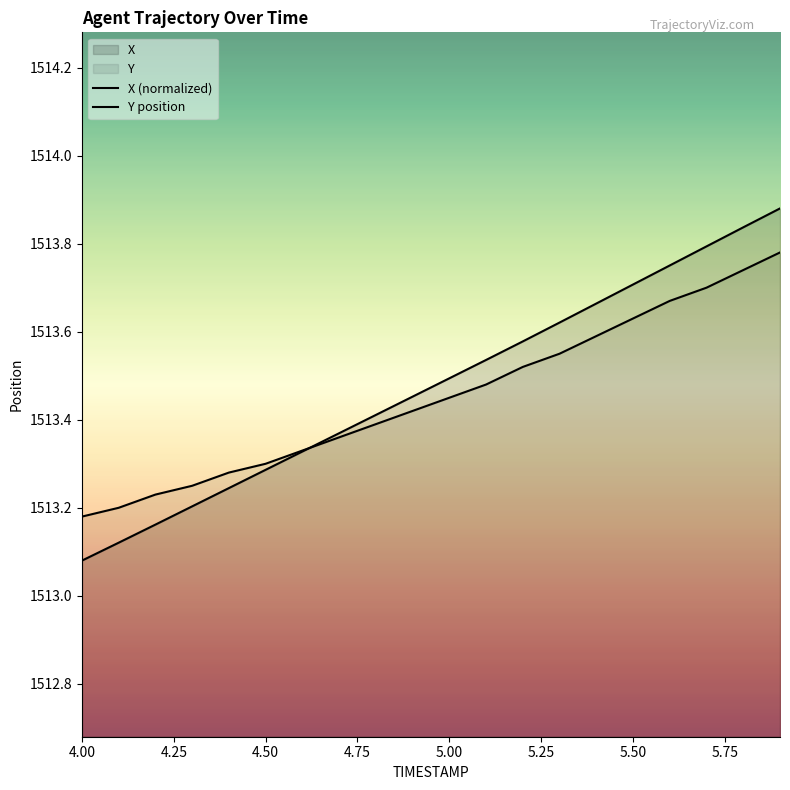

Rank the series by their average value, from lowest to highest.

Y, X